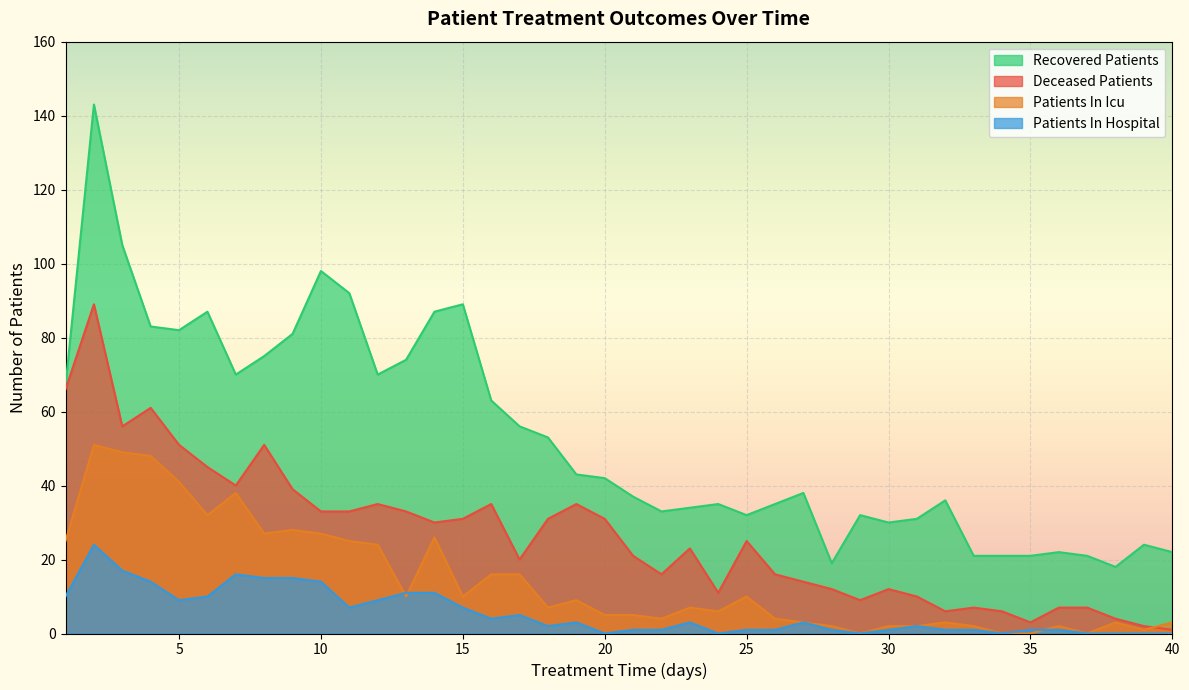

At which label does patients_in_hospital first exceed 3?

1